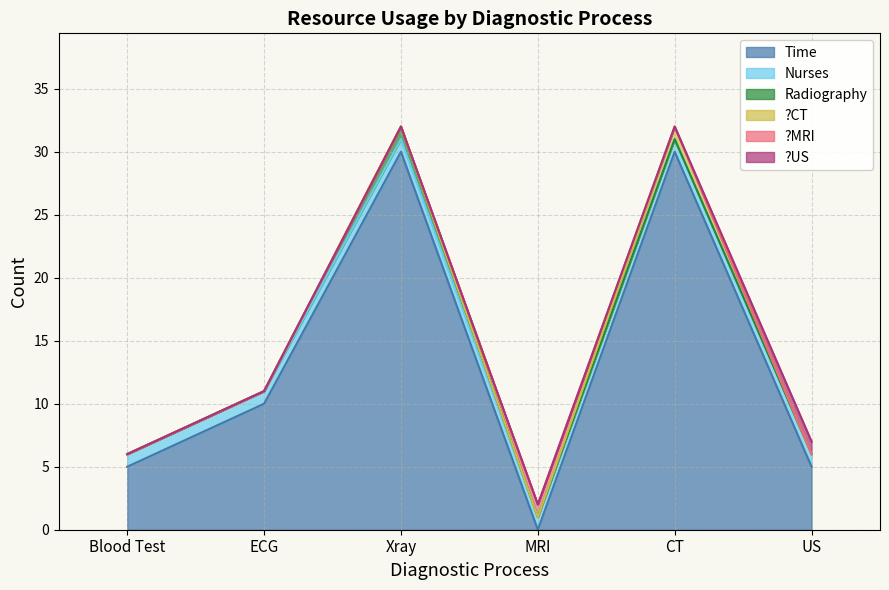

True or false: US and CT cross at least once.

False